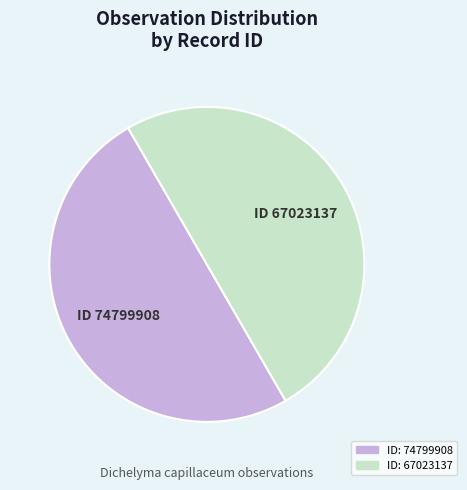

Which category has the biggest portion of the pie?

74799908